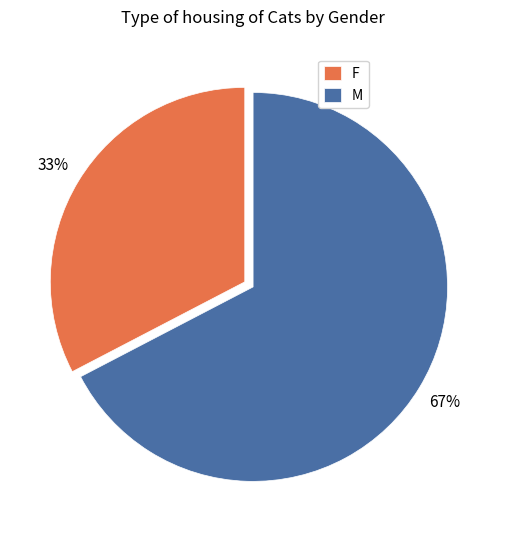

The M slice represents 67% of the pie. True or false?

True